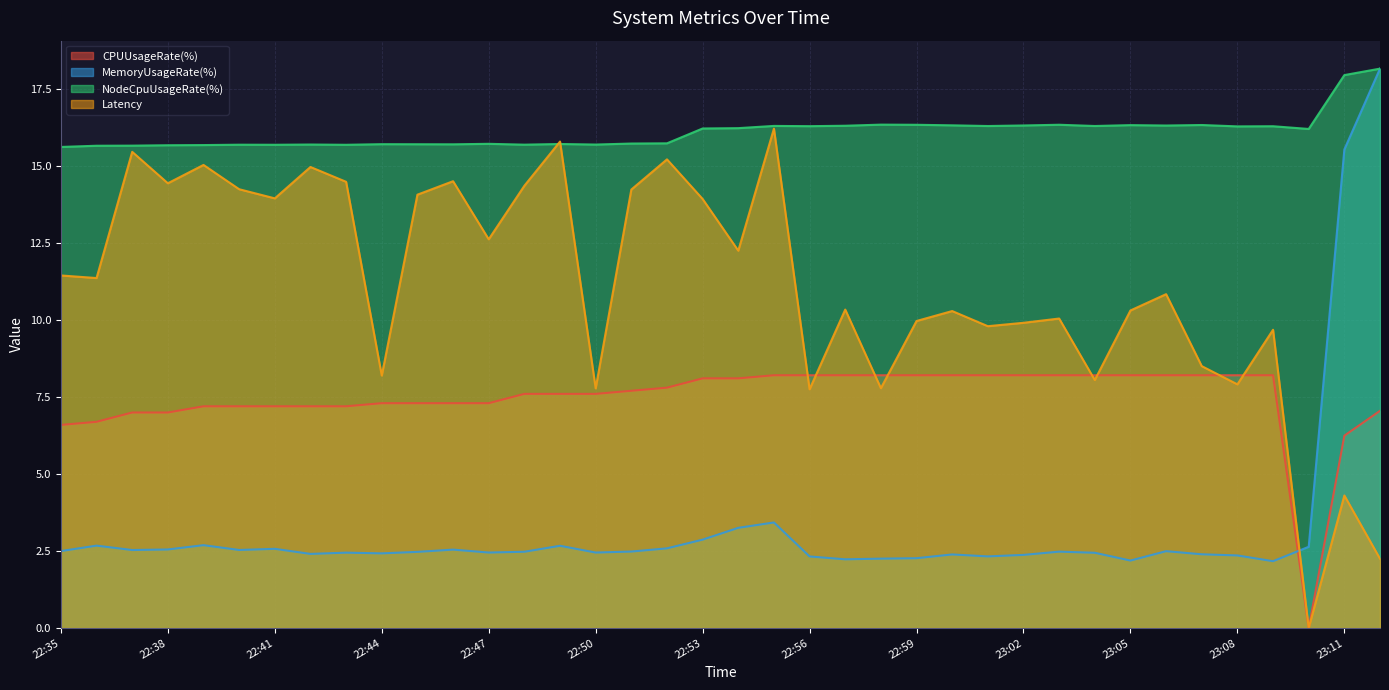

What is the label of the 35th point from the left?

23:09